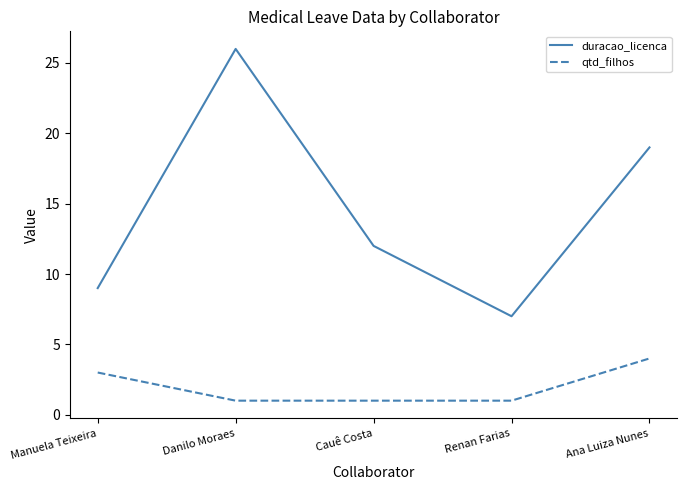

At Ana Luiza Nunes, list the series in order from largest to smallest.

duracao_licenca, qtd_filhos